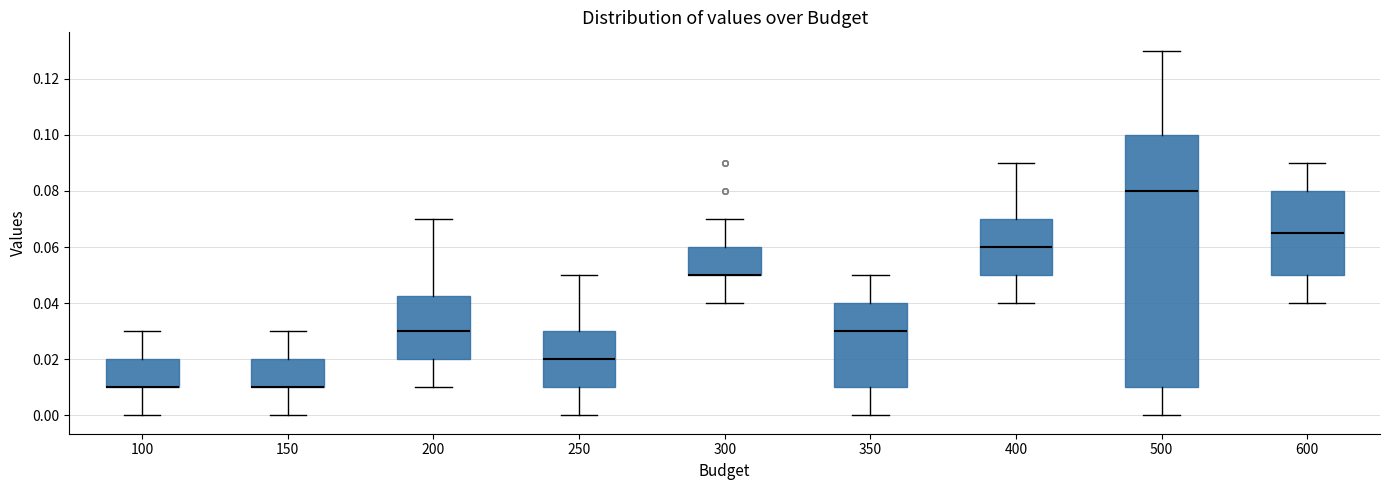

Reading left to right, read every box against the y-axis: the position of its median line, the range the box covers, and the ends of its whiskers. The values are not printed on the chart, so give them approximately, as read against the axis.

100: median 0.010 (drawn on the box's lower edge), box 0.010 to 0.020, whiskers 0.000 to 0.030
150: median 0.010 (drawn on the box's lower edge), box 0.010 to 0.020, whiskers 0.000 to 0.030
200: median 0.030, box 0.020 to 0.042, whiskers 0.010 to 0.070
250: median 0.020, box 0.010 to 0.030, whiskers 0.000 to 0.050
300: median 0.050 (drawn on the box's lower edge), box 0.050 to 0.060, whiskers 0.040 to 0.070
350: median 0.030, box 0.010 to 0.040, whiskers 0.000 to 0.050
400: median 0.060, box 0.050 to 0.070, whiskers 0.040 to 0.090
500: median 0.080, box 0.010 to 0.100, whiskers 0.000 to 0.130
600: median 0.066, box 0.050 to 0.080, whiskers 0.040 to 0.090